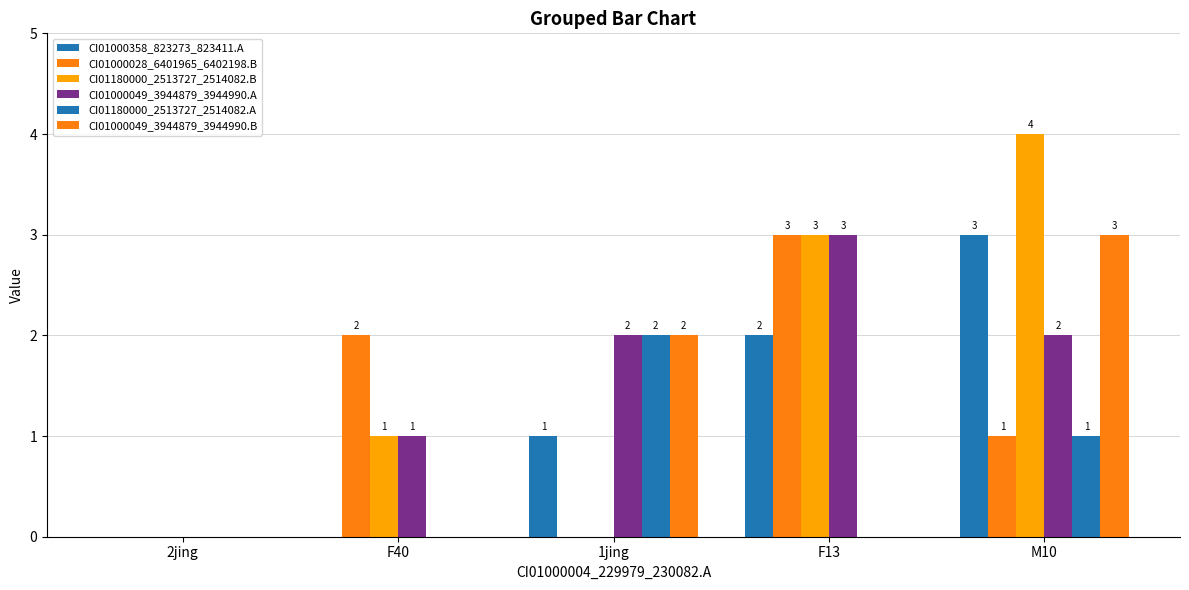

How many distinct data groups are displayed?

6